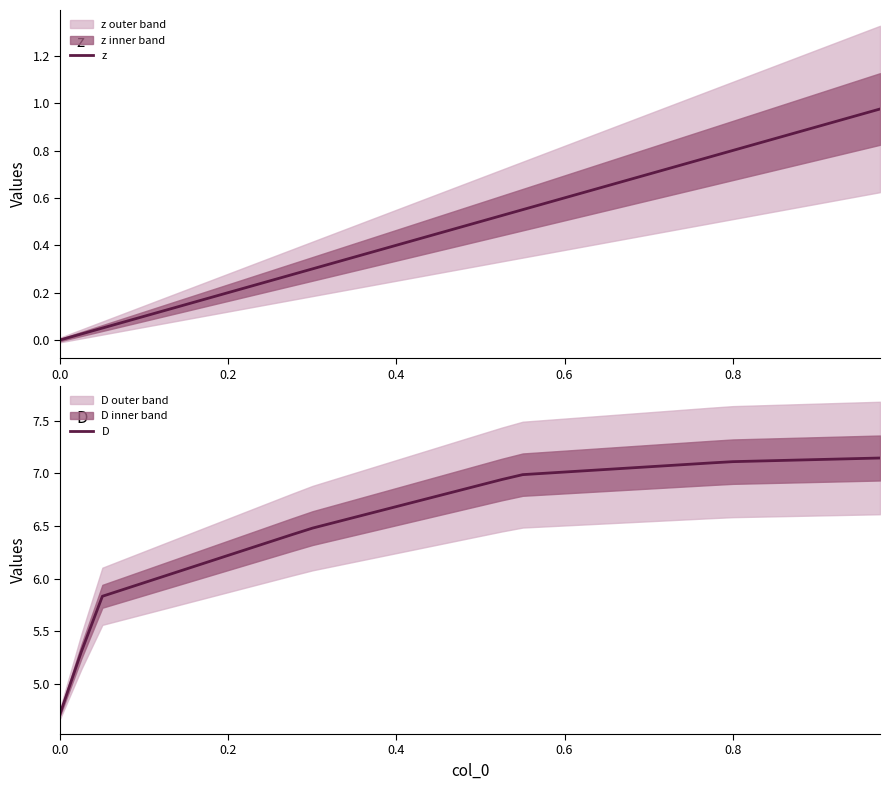

True or false: D has more than 0 points higher than both neighbors.

False